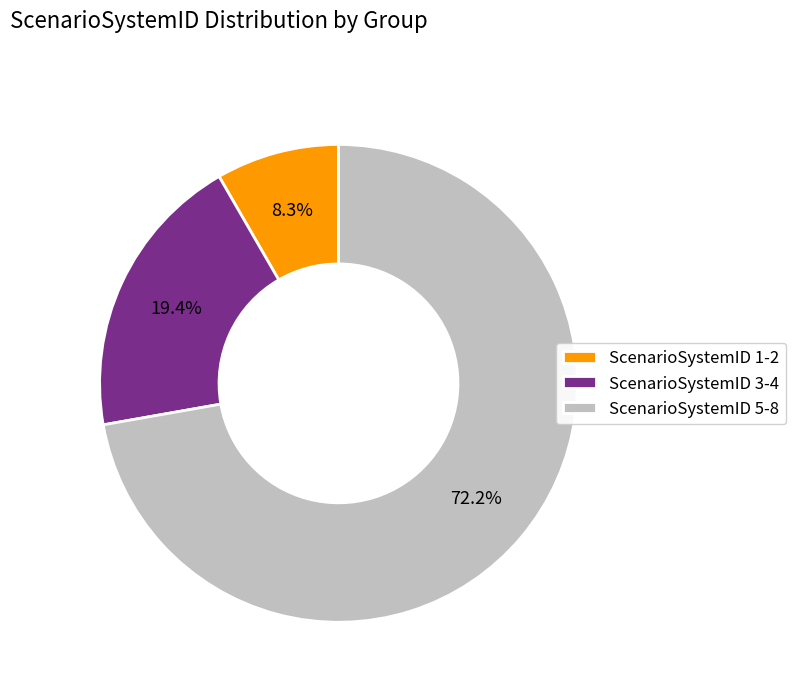

What is the total percentage of ScenarioSystemID 5-8 and ScenarioSystemID 1-2?

80.6%